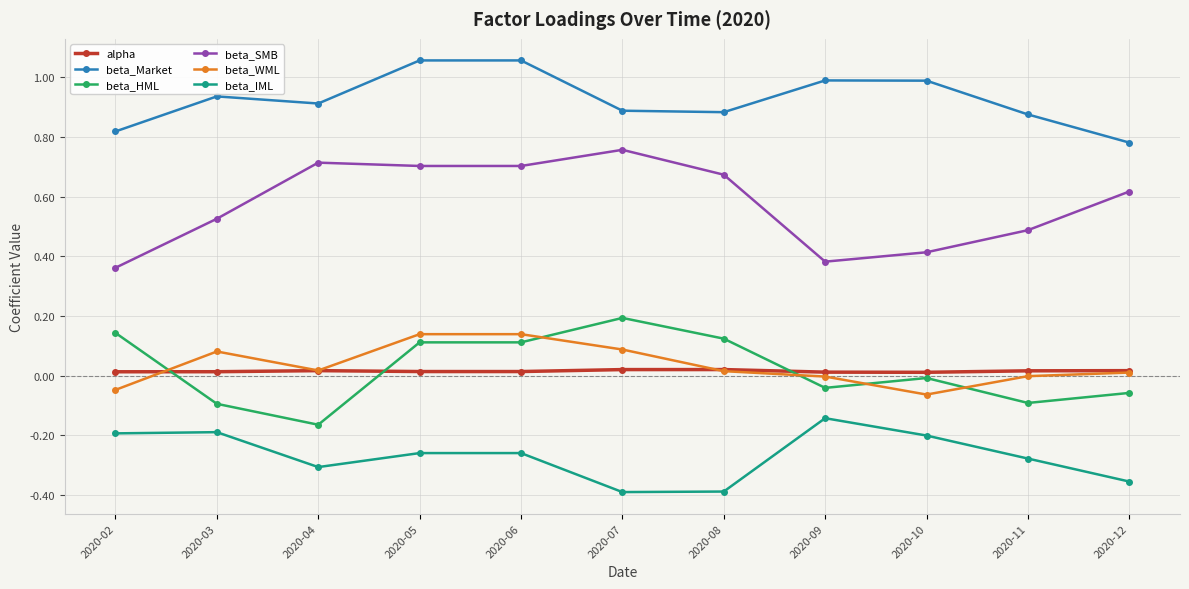

What are all the series names shown in the legend?

alpha, beta_Market, beta_HML, beta_SMB, beta_WML, beta_IML